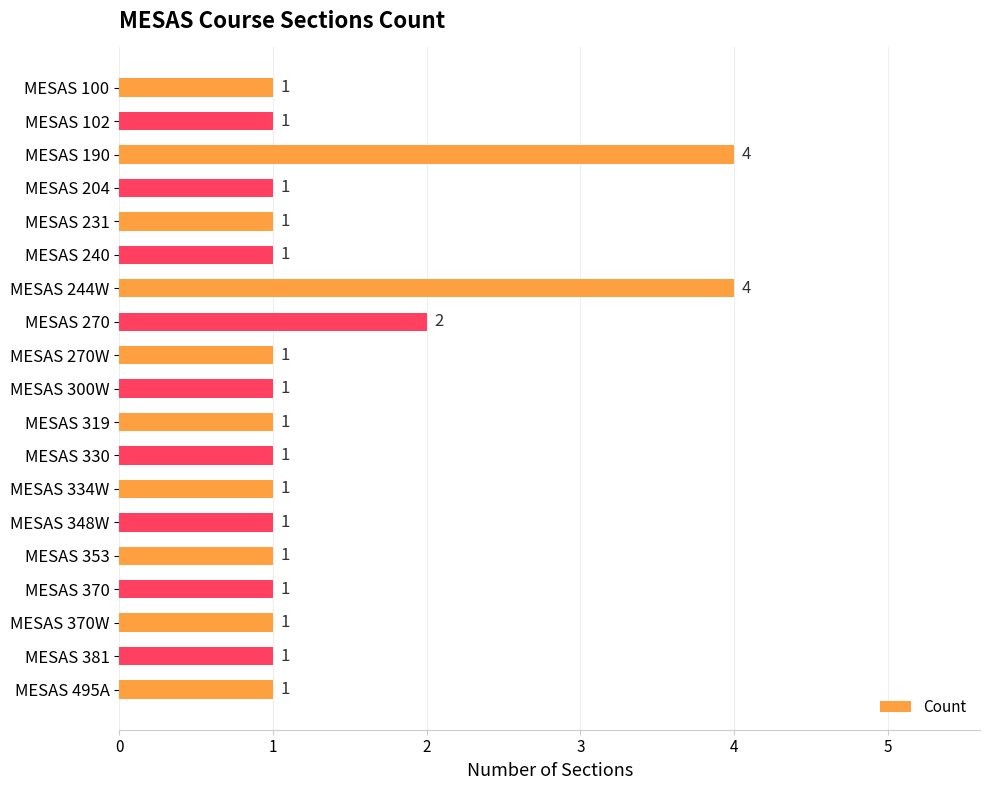

What is the change in value from MESAS 102 to MESAS 270?

+1